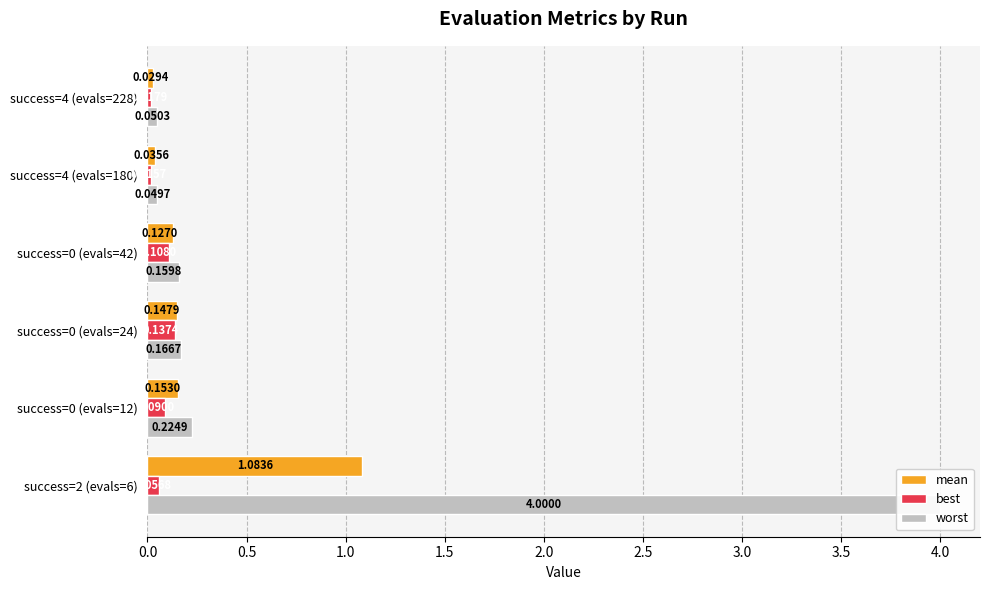

What is the total value across all series at success=2 (evals=6)?

5.1